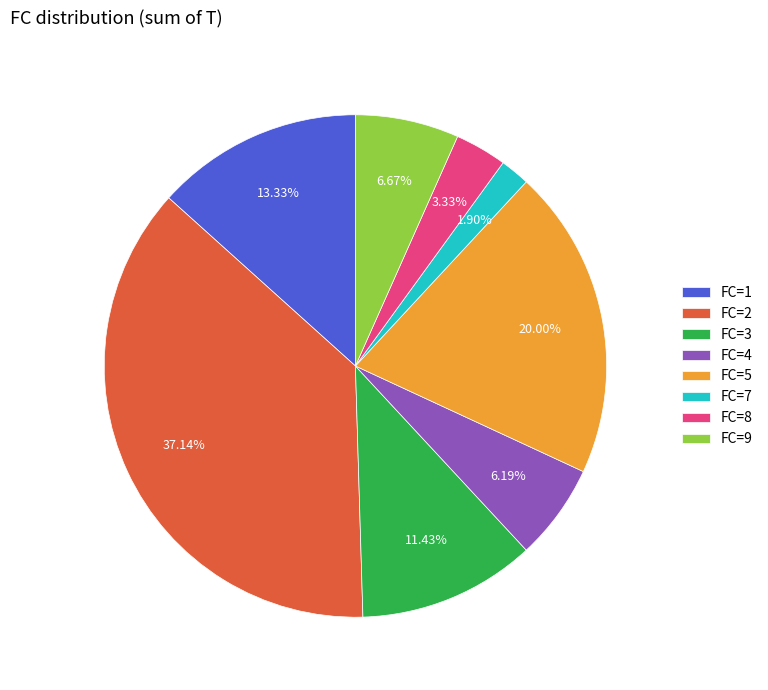

What is the smallest slice in the pie chart?

FC=7